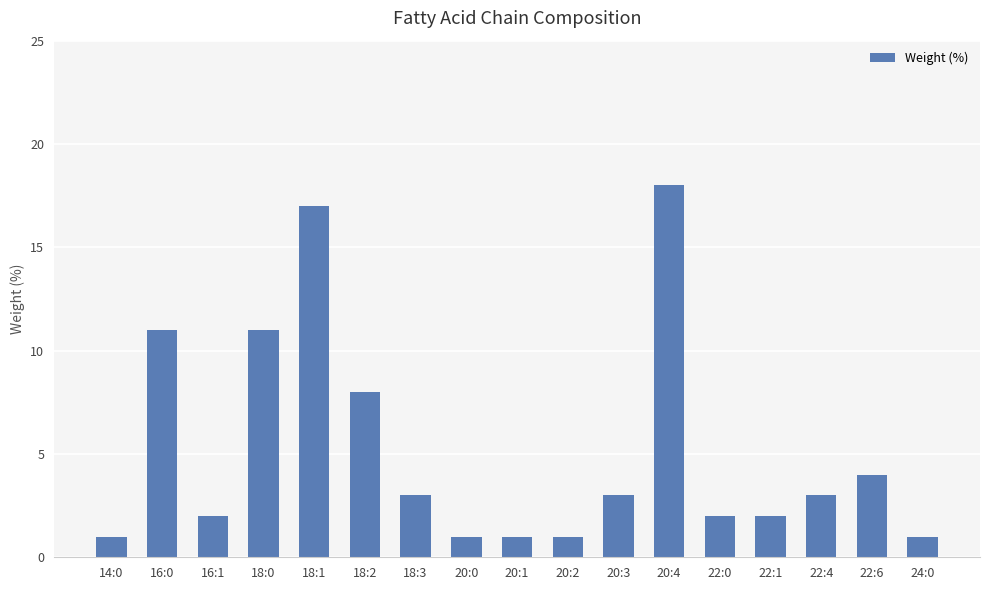

Read the value at 18:3.

3